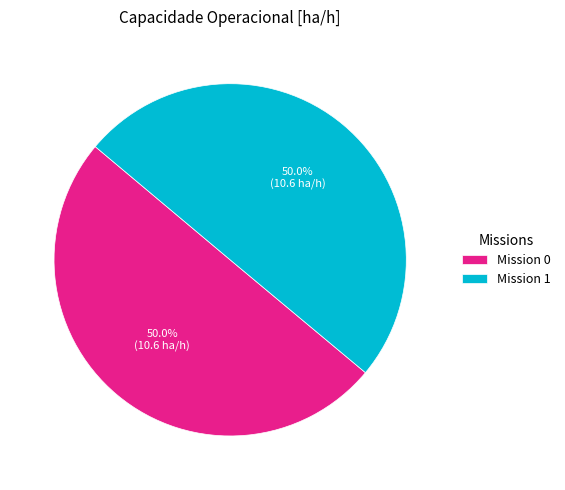

Approximately how many times larger is the value at Mission 1 compared to Mission 0?

1.0